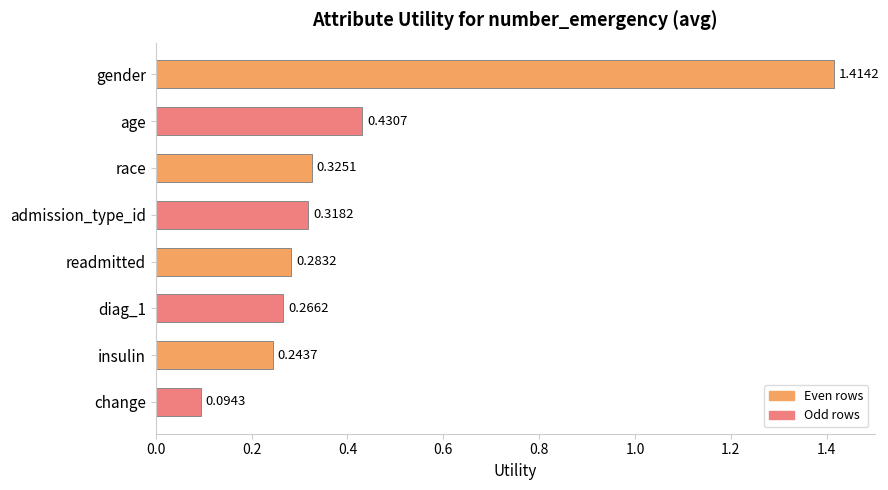

Where is the data nearest to the value 0?

change